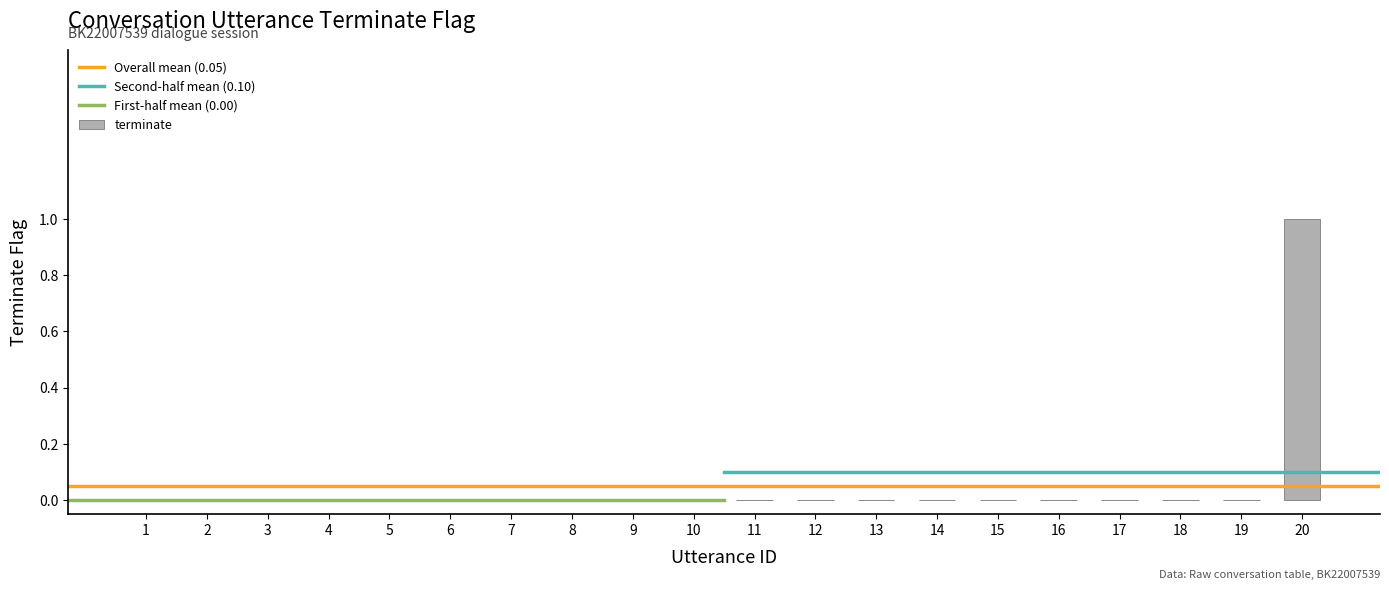

At which category does the chart reach its peak across all series?

20